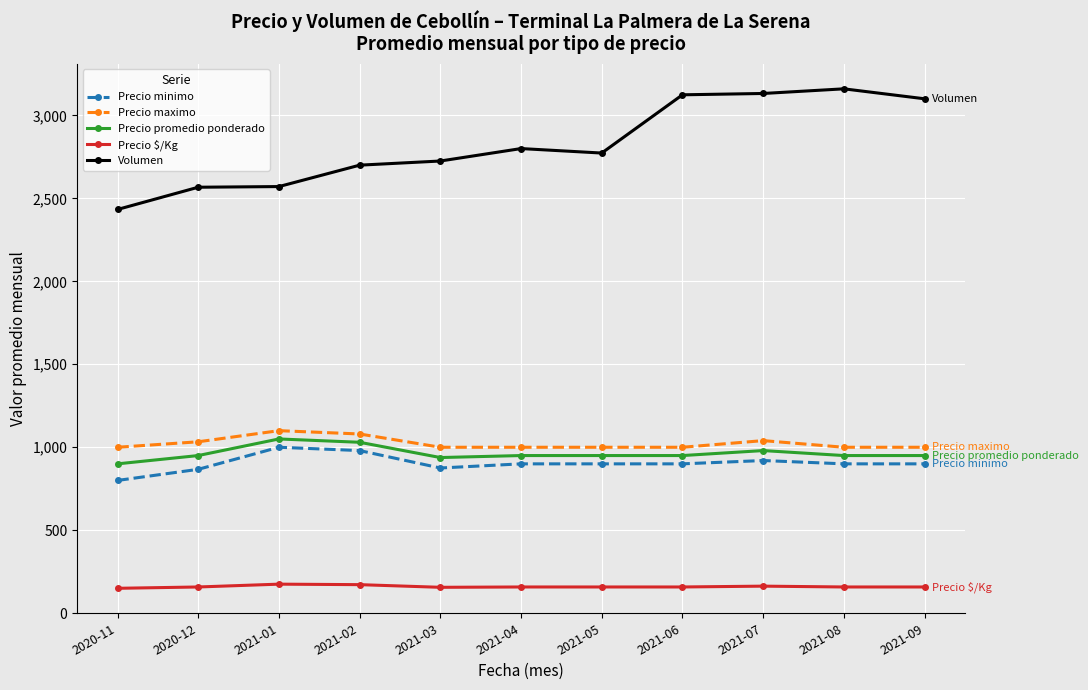

True or false: Precio minimo and Precio promedio ponderado cross at least once.

False